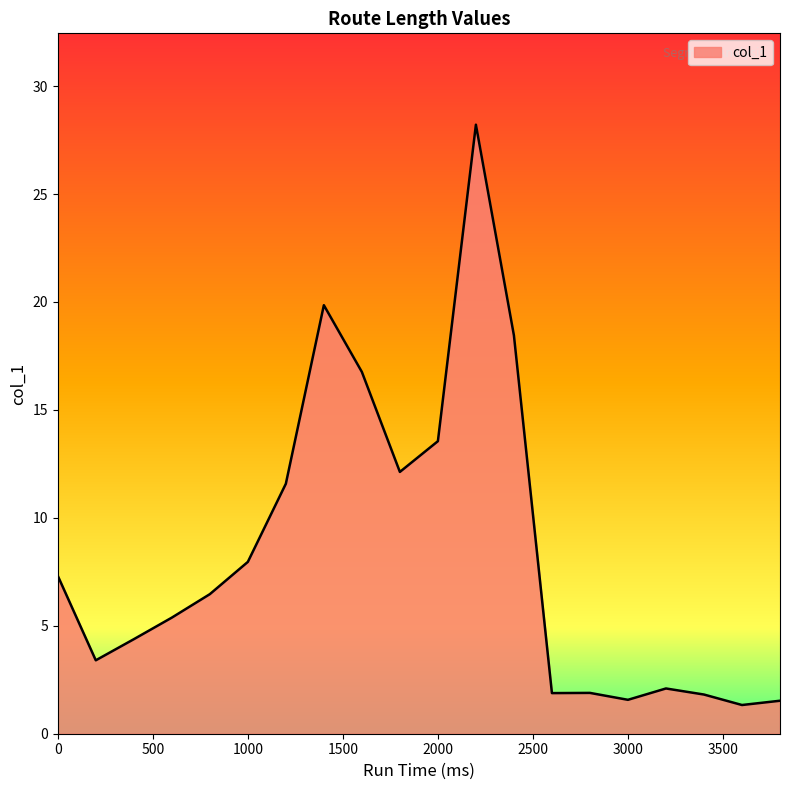

What is the difference between the maximum and minimum values?

26.9